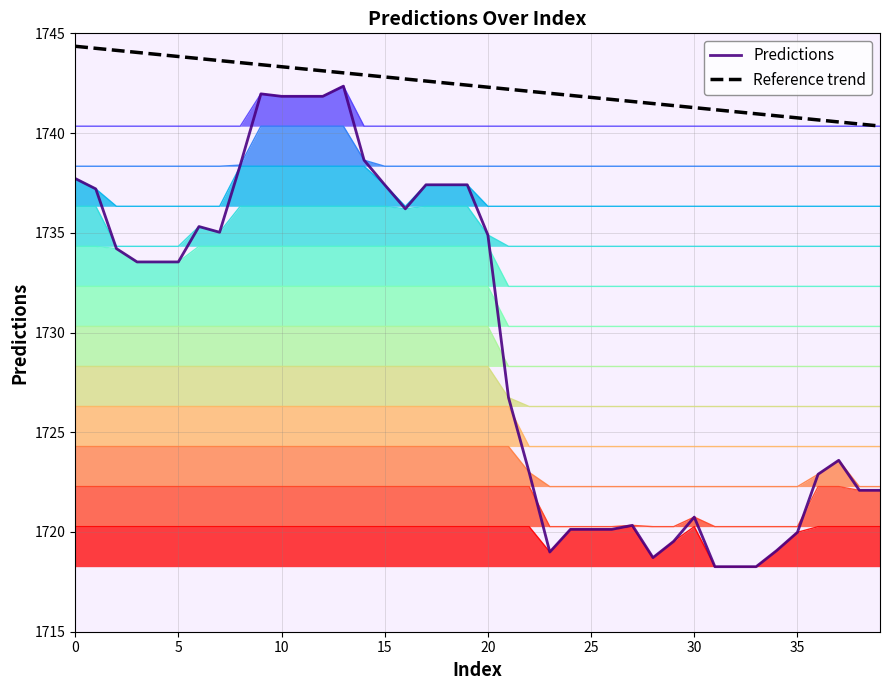

What is the spread (max minus min) of values at 30?

21.0